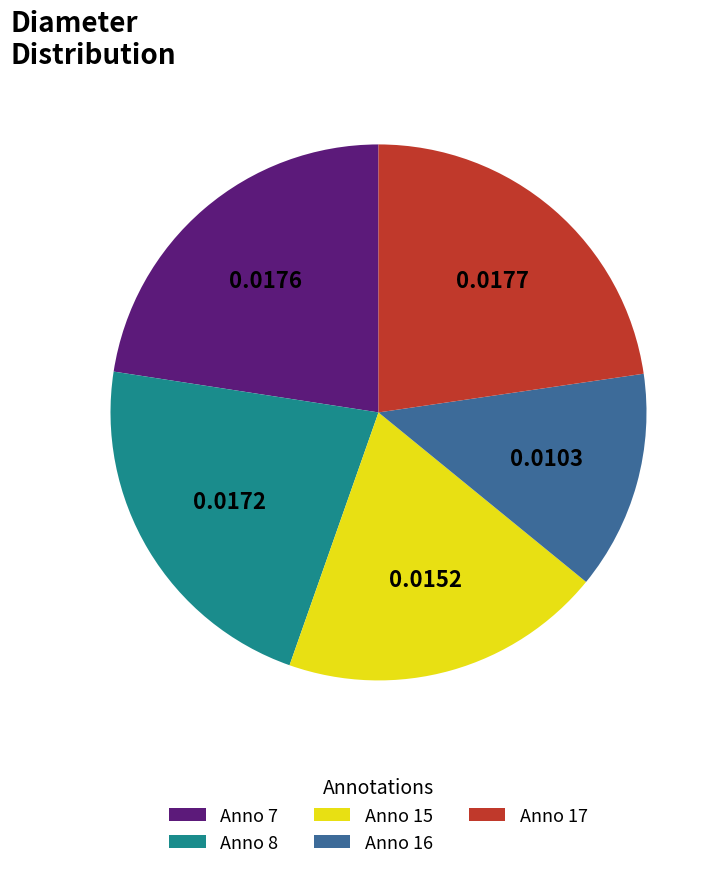

Do Anno 15 and Anno 7 together represent more than half of the pie?

No